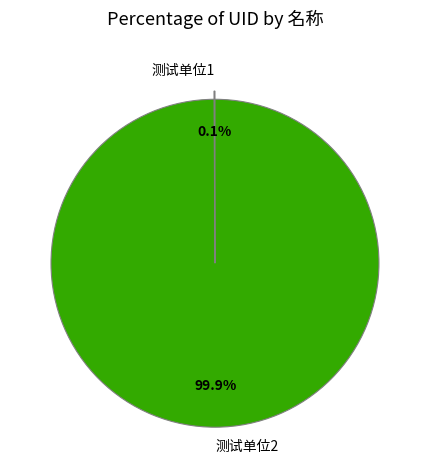

Which slice is the largest?

测试单位2